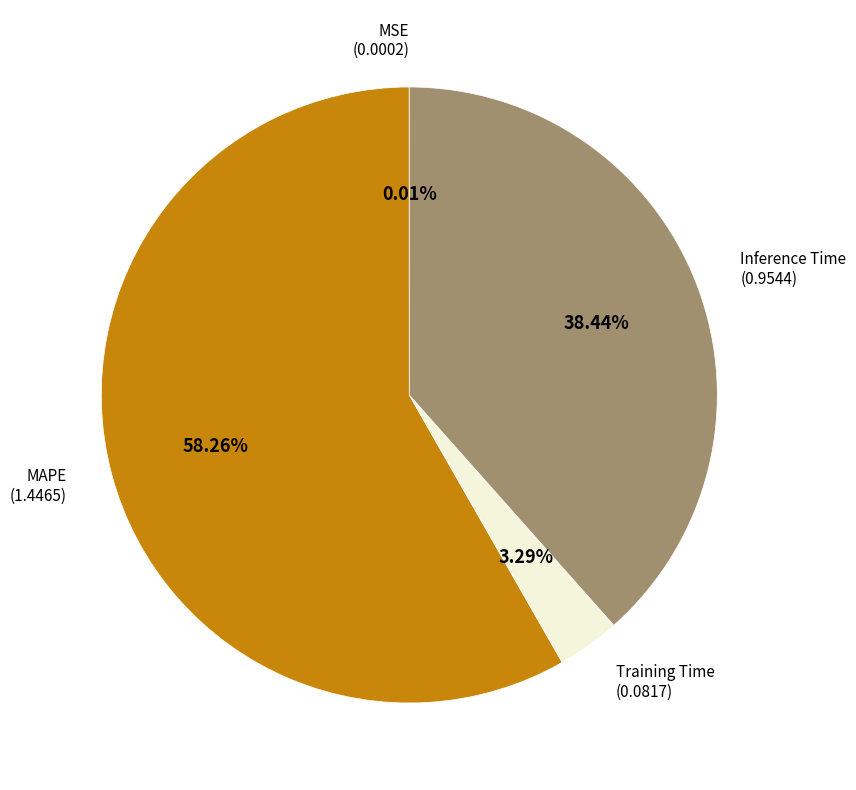

Is there a majority slice in this chart?

Yes